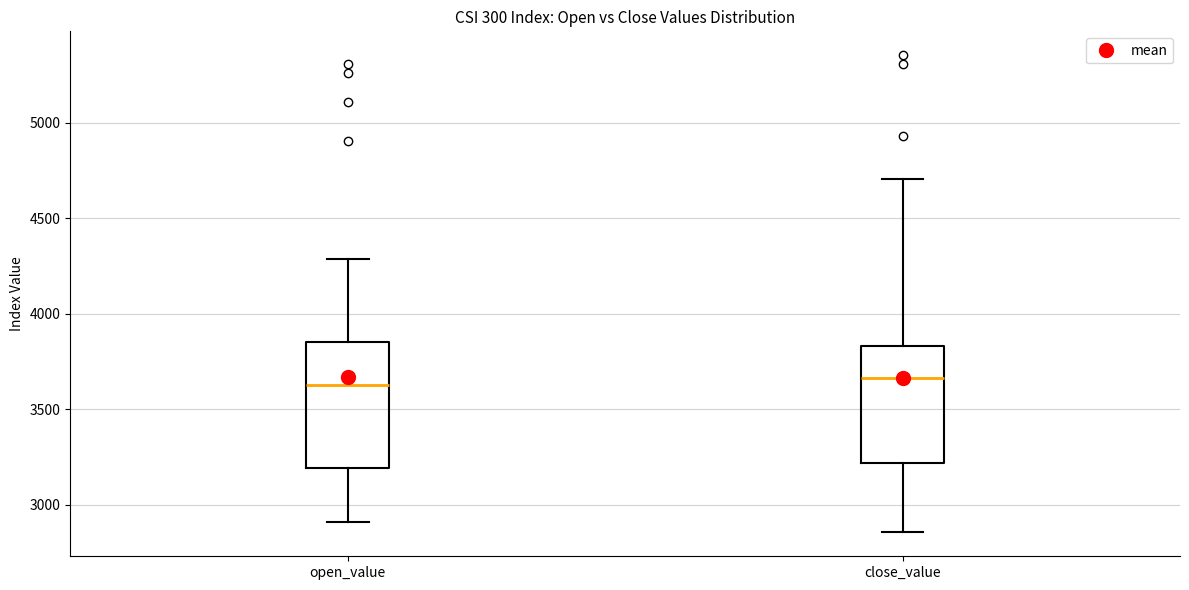

Reading left to right, transcribe this box plot: for each box, give where its median line is, the range the box spans, and where its two whiskers end, as read against the y-axis. The values are not printed on the chart, so give them approximately, as read against the axis.

open_value: median 3650, box 3200 to 3850, whiskers 2900 to 4300
close_value: median 3650, box 3200 to 3850, whiskers 2850 to 4700